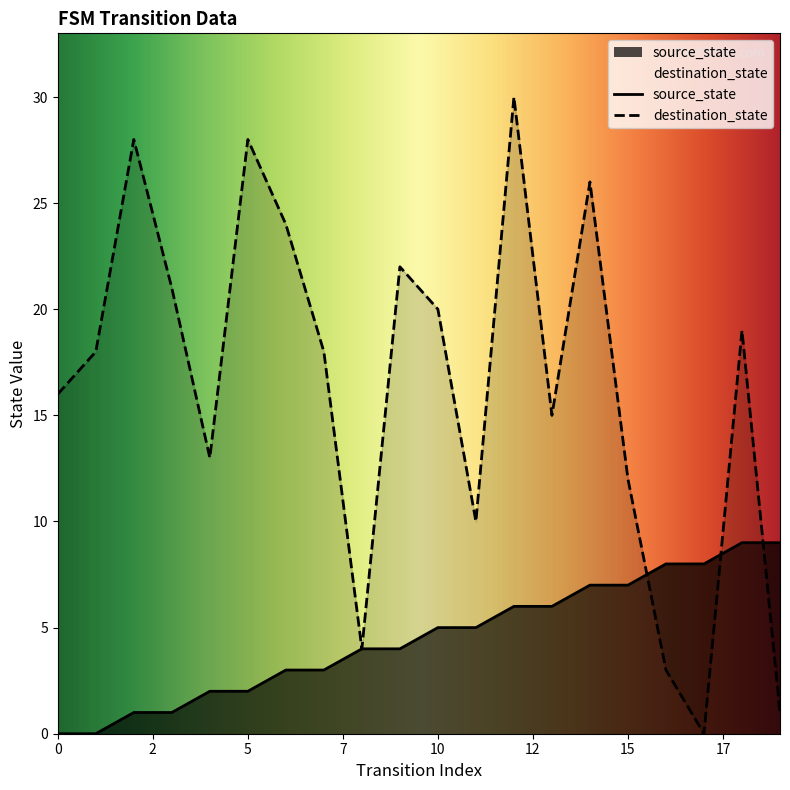

Where is destination_state nearest to the value 15?

13